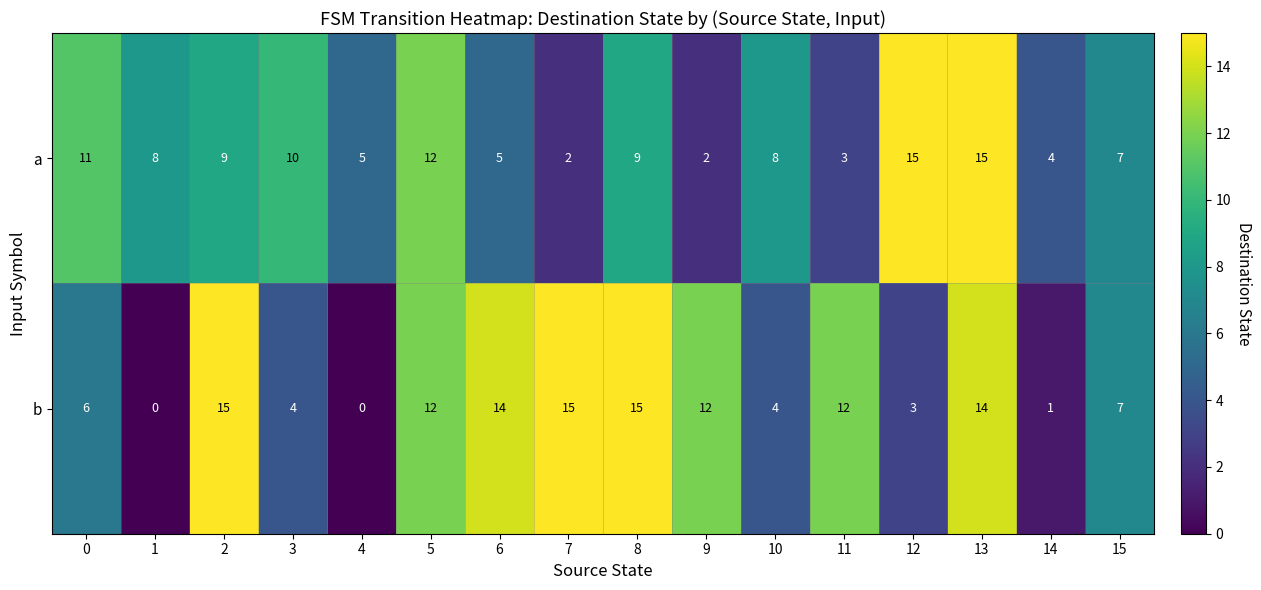

What is the highest value of the a series?

15